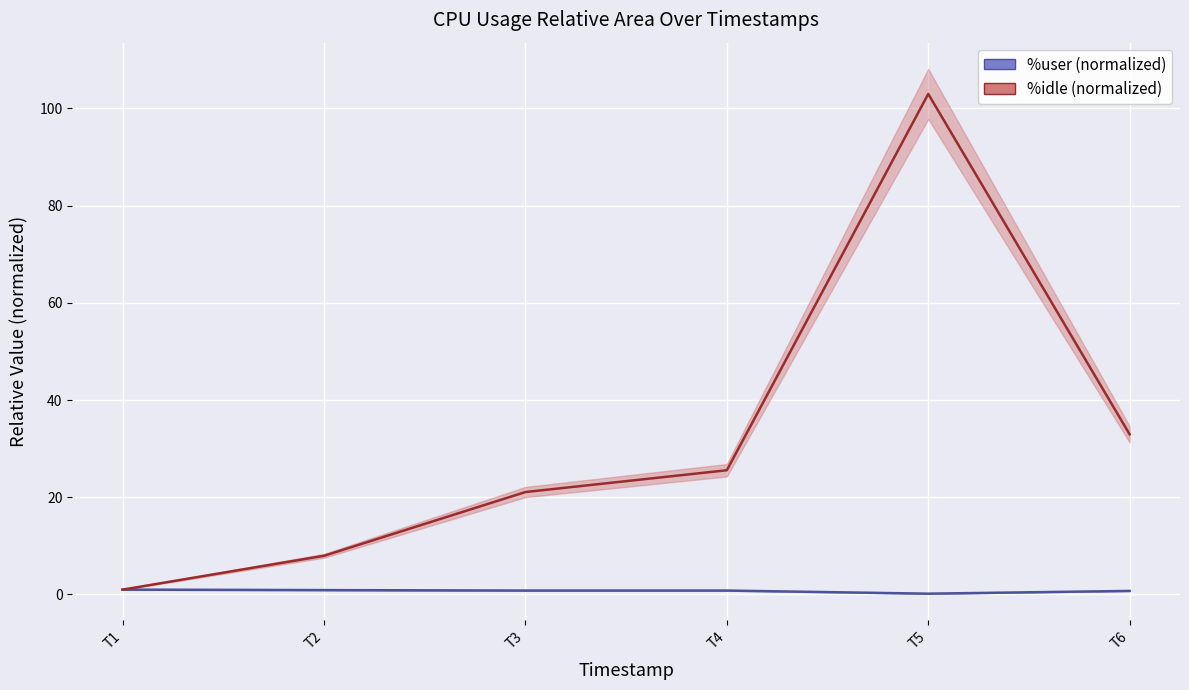

Count the %user (normalized) values in the range 0 to 1.

6